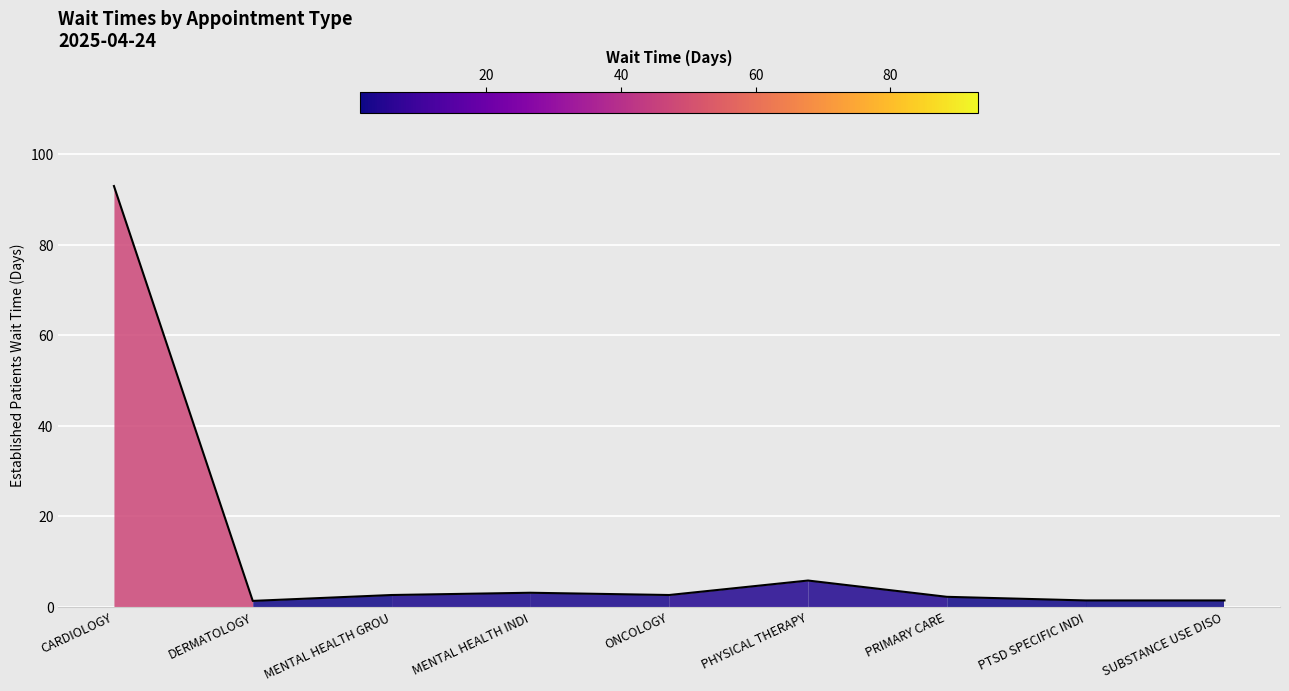

What position from the left is MENTAL HEALTH GROU?

3